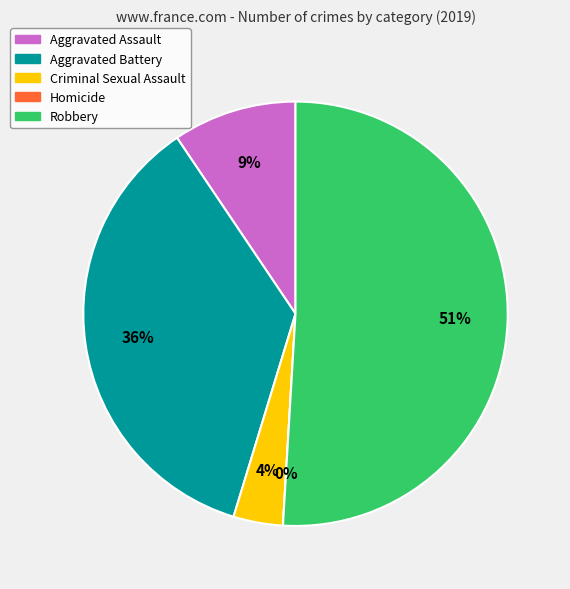

Does any single category account for the majority?

Yes